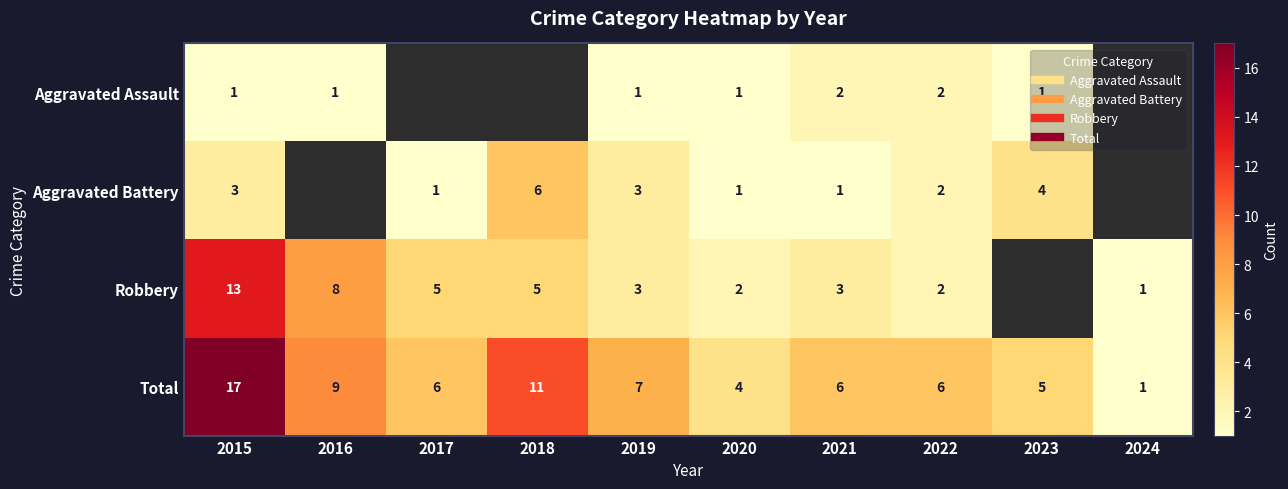

What is the difference between the Total values at 2023 and 2015?

12.0